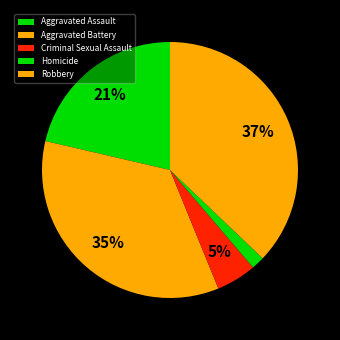

Does Aggravated Assault account for over 50% of the chart?

No